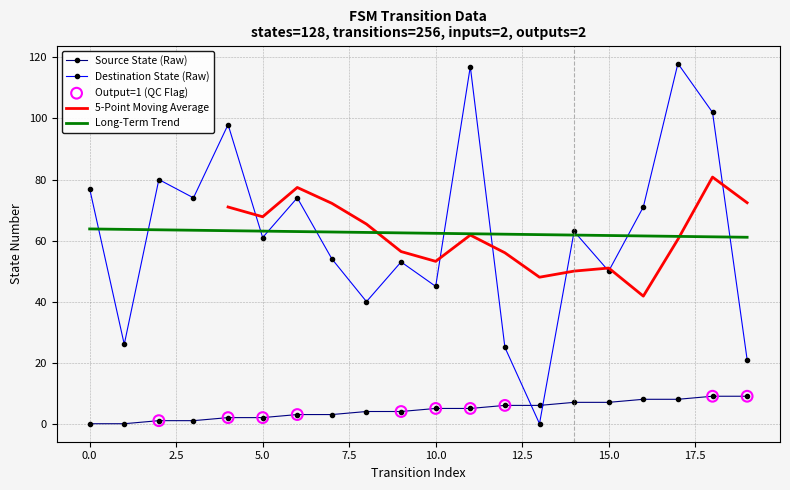

What is the total value across all series at 10?

50